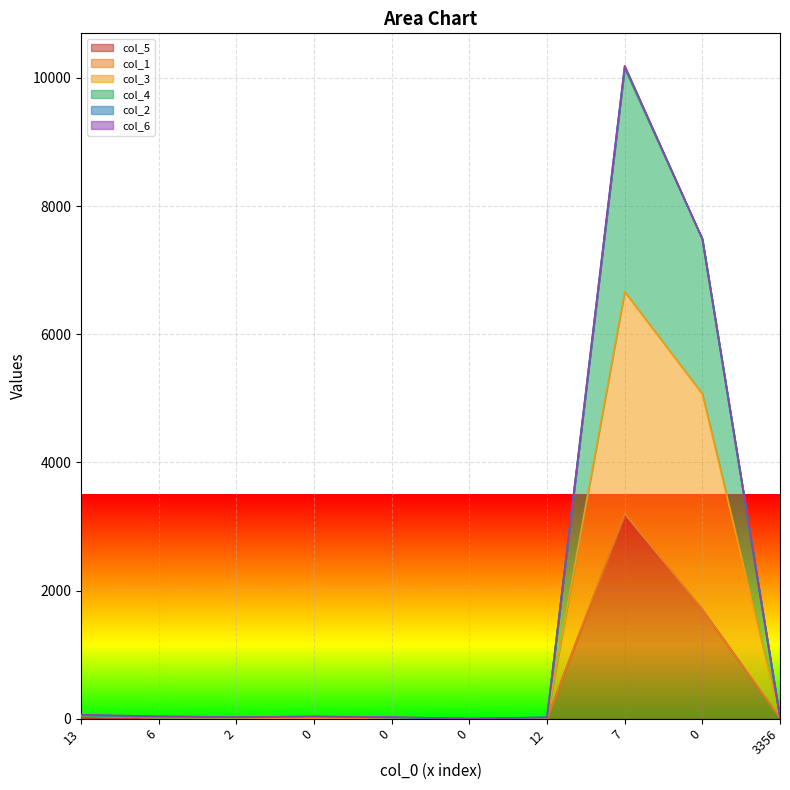

How many categories are shown in the chart?

10